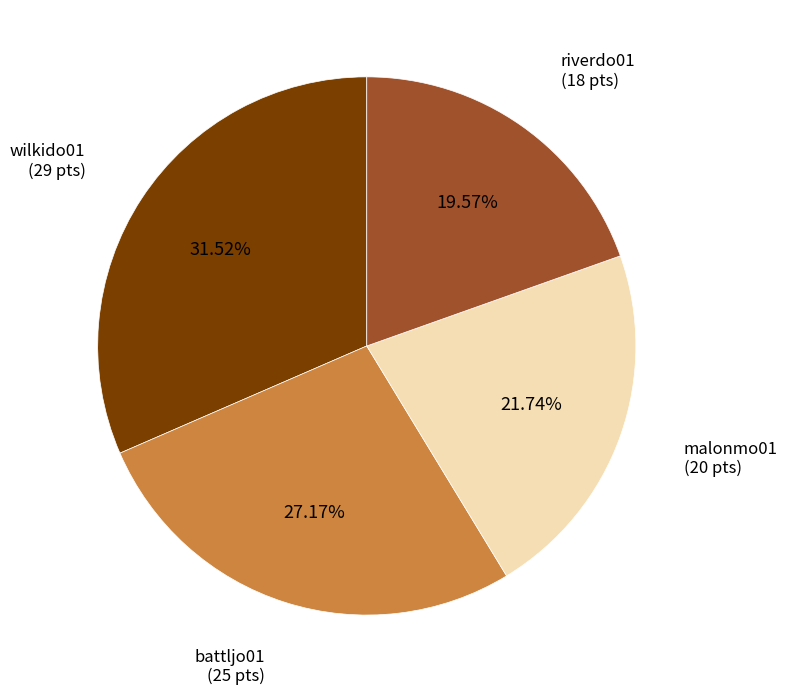

What is the largest slice in the pie chart?

wilkido01